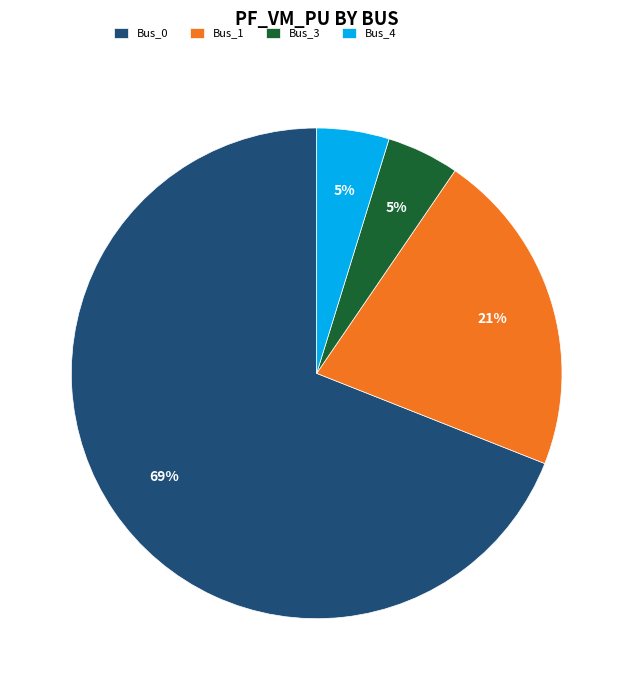

To the nearest percent, what is the combined percentage of Bus_3 and Bus_1?

26%